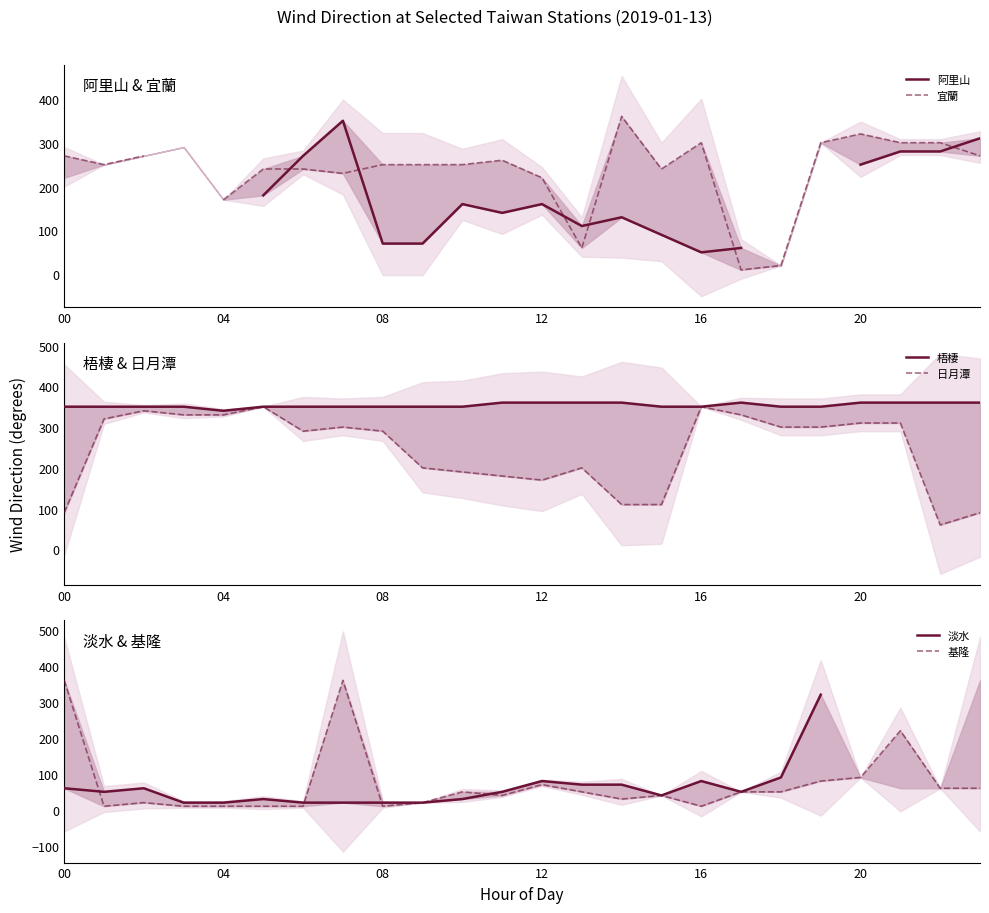

How many values in the 淡水 series exceed 60?

7